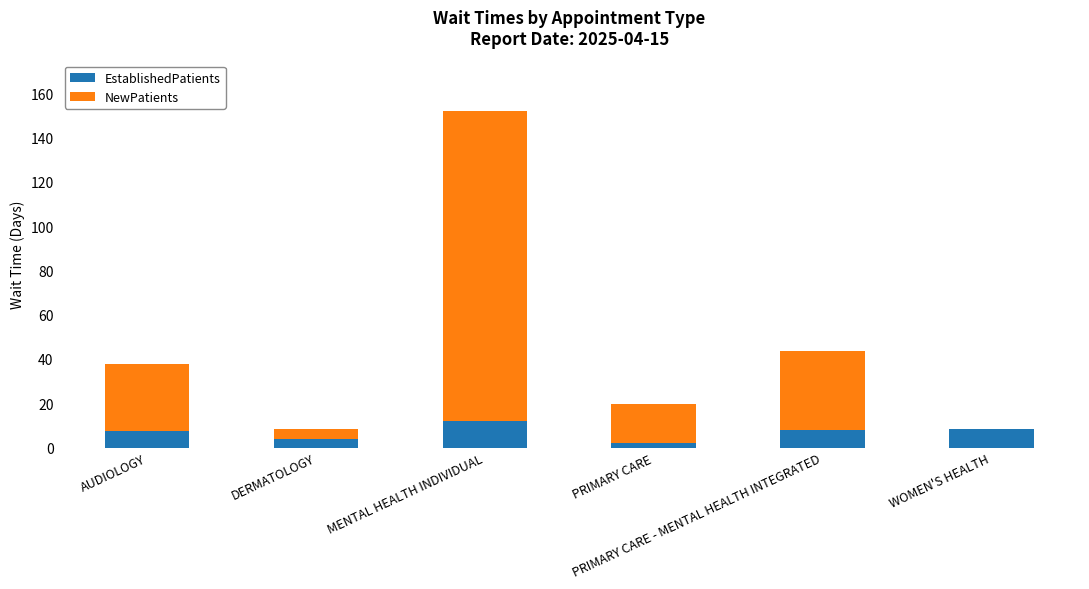

The EstablishedPatients series shows 5.1 at DERMATOLOGY. True or false?

False